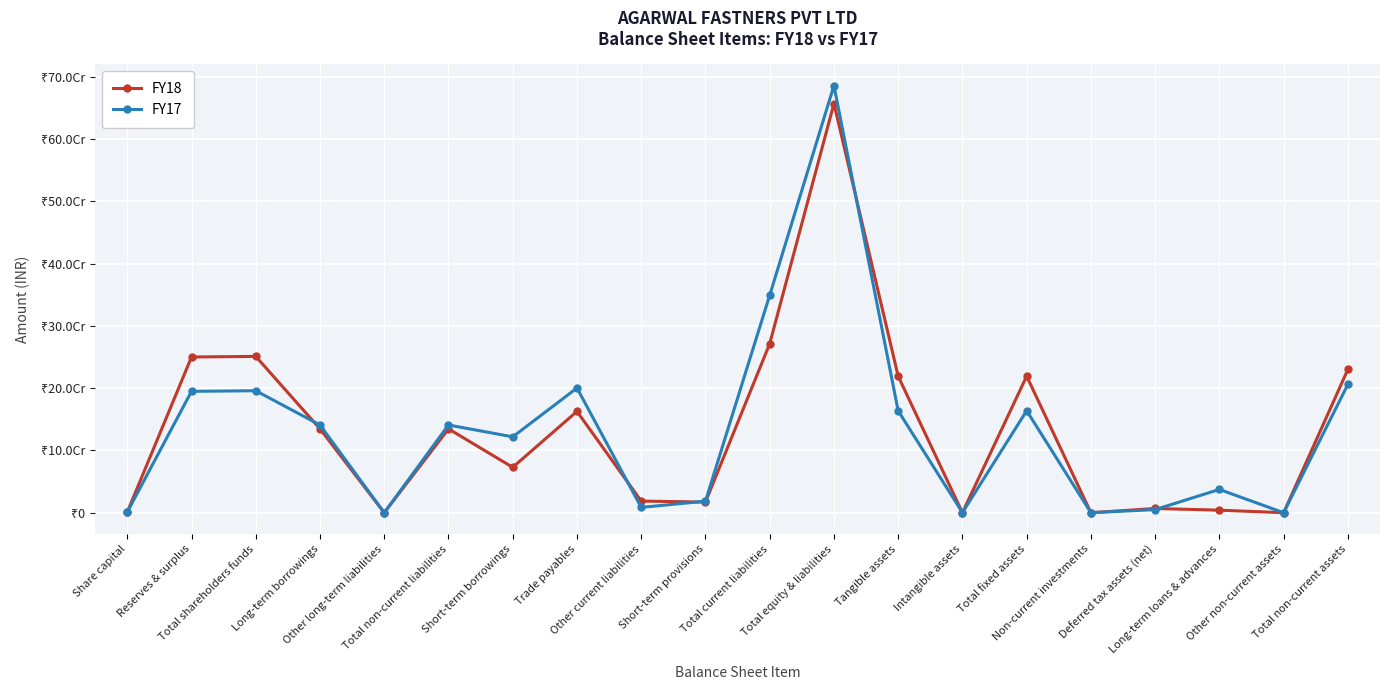

What are all the series names shown in the legend?

FY18, FY17